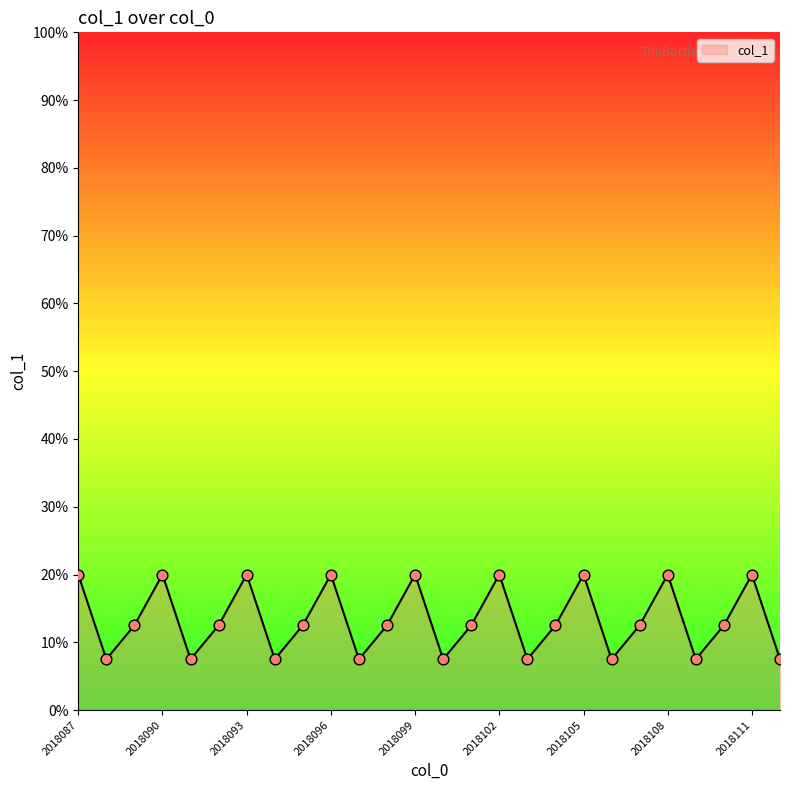

What is the maximum value shown in the chart?

20.0